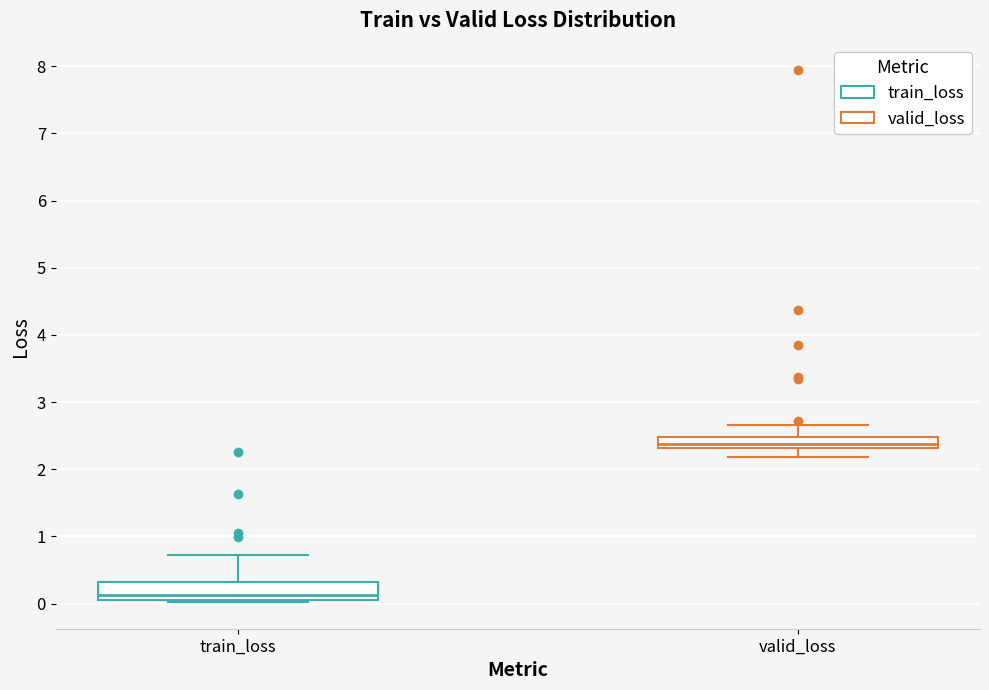

Which box is the tallest, from its lower edge to its upper edge?

train_loss